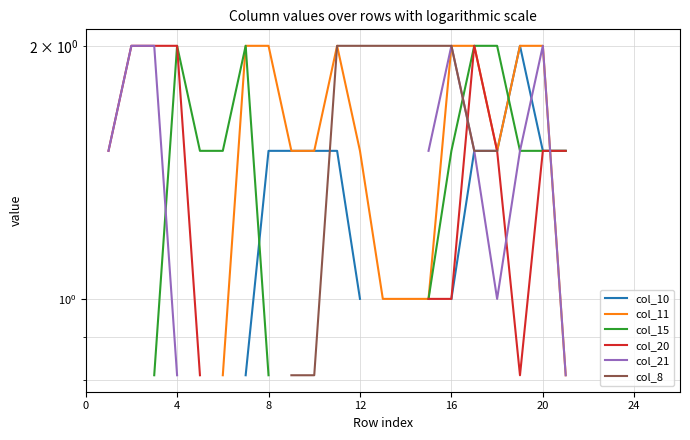

At which category is the sum across all series the highest?

17